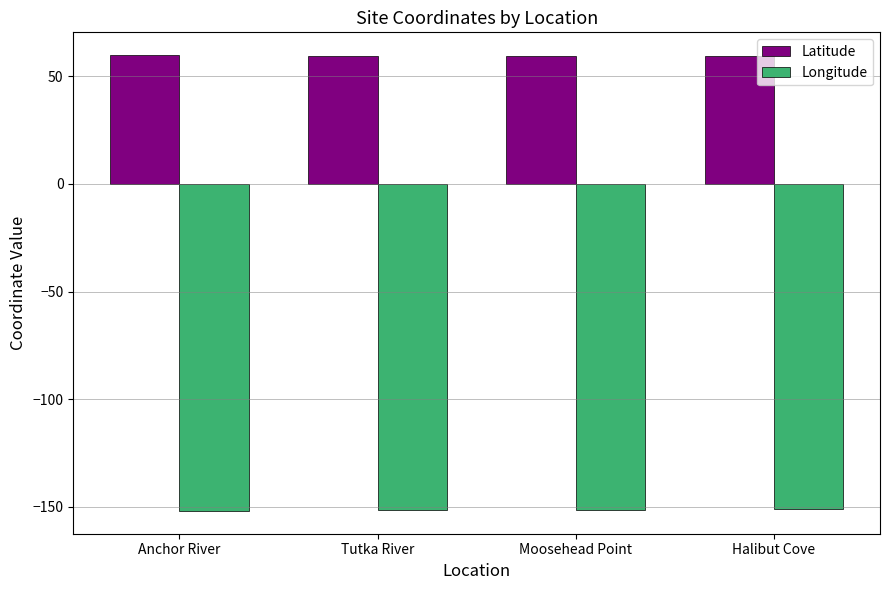

List the series in order of their peak value, lowest first.

Longitude, Latitude